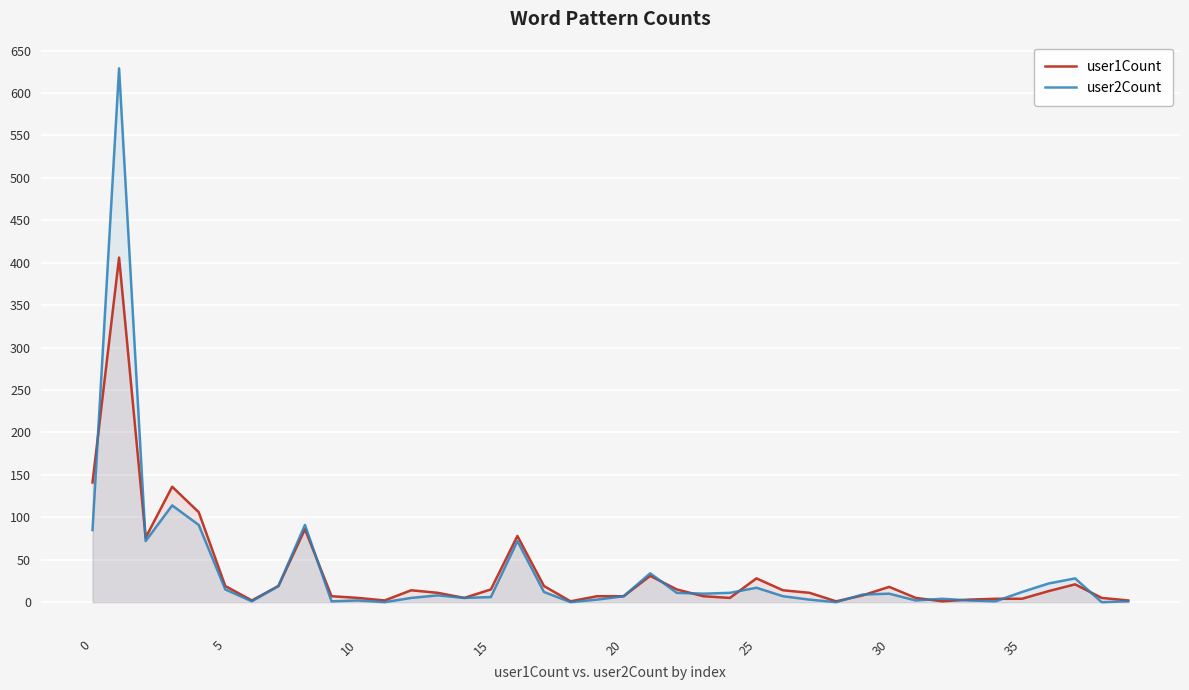

Does the chart display data point markers on the line(s)?

No